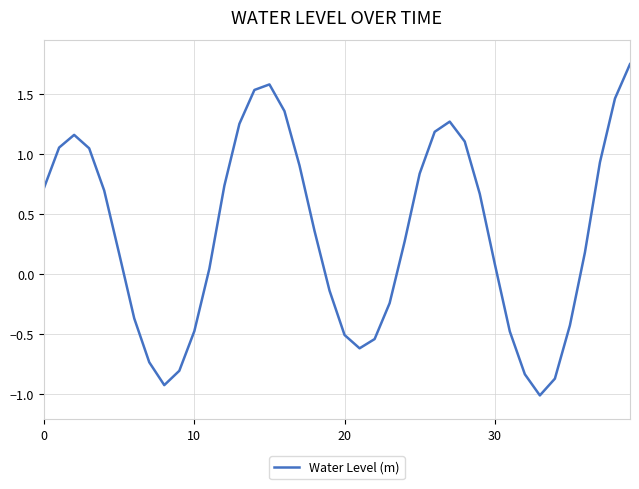

How many lines are shown in the chart?

1